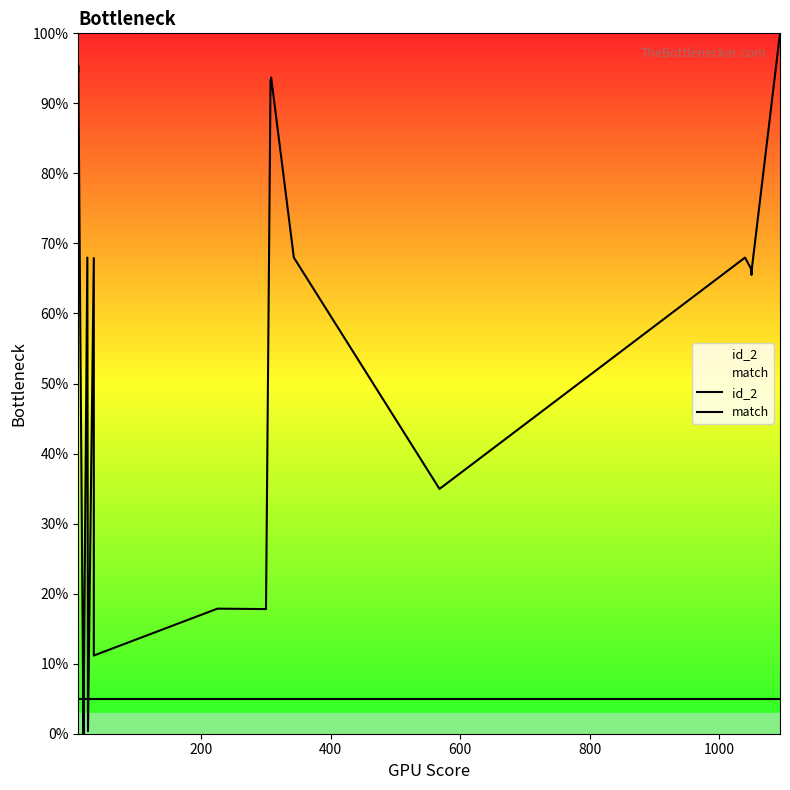

List the series in order of their peak value, highest first.

id_2, match